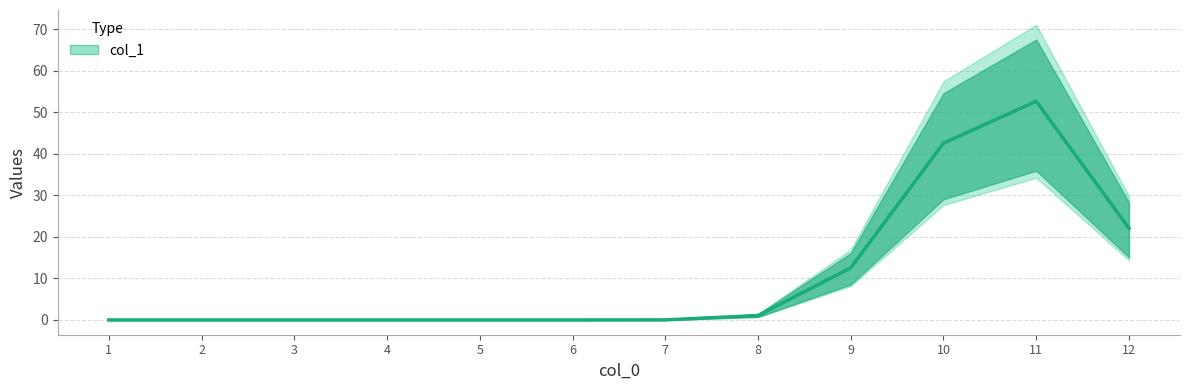

Which category has the highest value across all series?

11